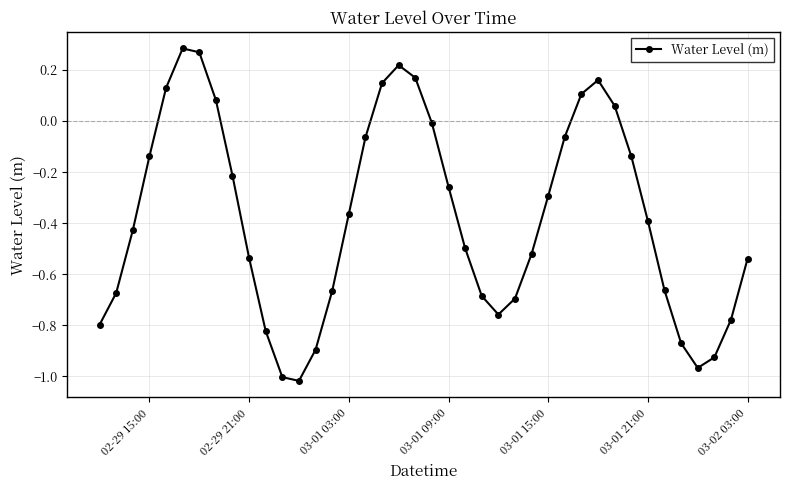

What is the sum of all values?

-15.0